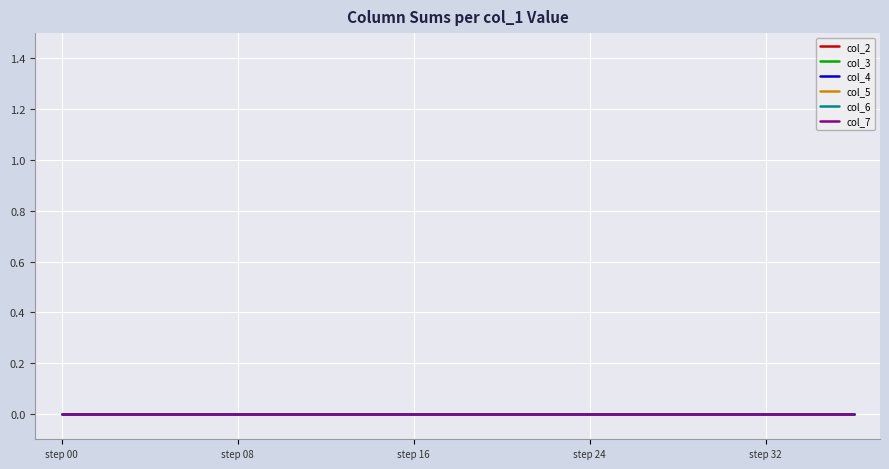

How many data points does each series have?

10